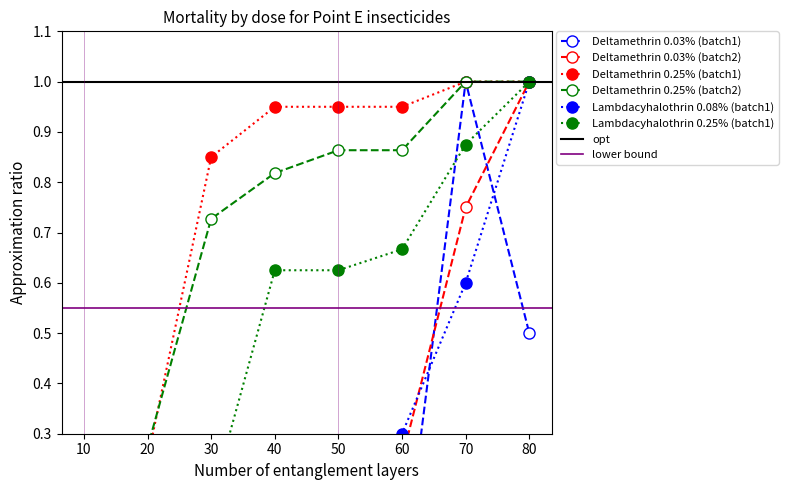

Reading left to right, what are all the values shown in this chart?

Deltamethrin 0.03% (batch1): 10=0.0	20=0.0	30=0.0	40=0.0	50=0.0	60=0.0	70=1.0	80=0.5
Deltamethrin 0.03% (batch2): 10=0.0	20=0.0	30=0.0	40=0.0	50=0.2	60=0.2	70=0.8	80=1.0
Deltamethrin 0.25% (batch1): 10=0.0	20=0.2	30=0.8	40=0.9	50=0.9	60=0.9	70=1.0	80=1.0
Deltamethrin 0.25% (batch2): 10=0.0	20=0.3	30=0.7	40=0.8	50=0.9	60=0.9	70=1.0	80=1.0
Lambdacyhalothrin 0.08% (batch1): 10=0.0	20=0.0	30=0.0	40=0.0	50=0.1	60=0.3	70=0.6	80=1.0
Lambdacyhalothrin 0.25% (batch1): 10=0.0	20=0.0	30=0.2	40=0.6	50=0.6	60=0.7	70=0.9	80=1.0